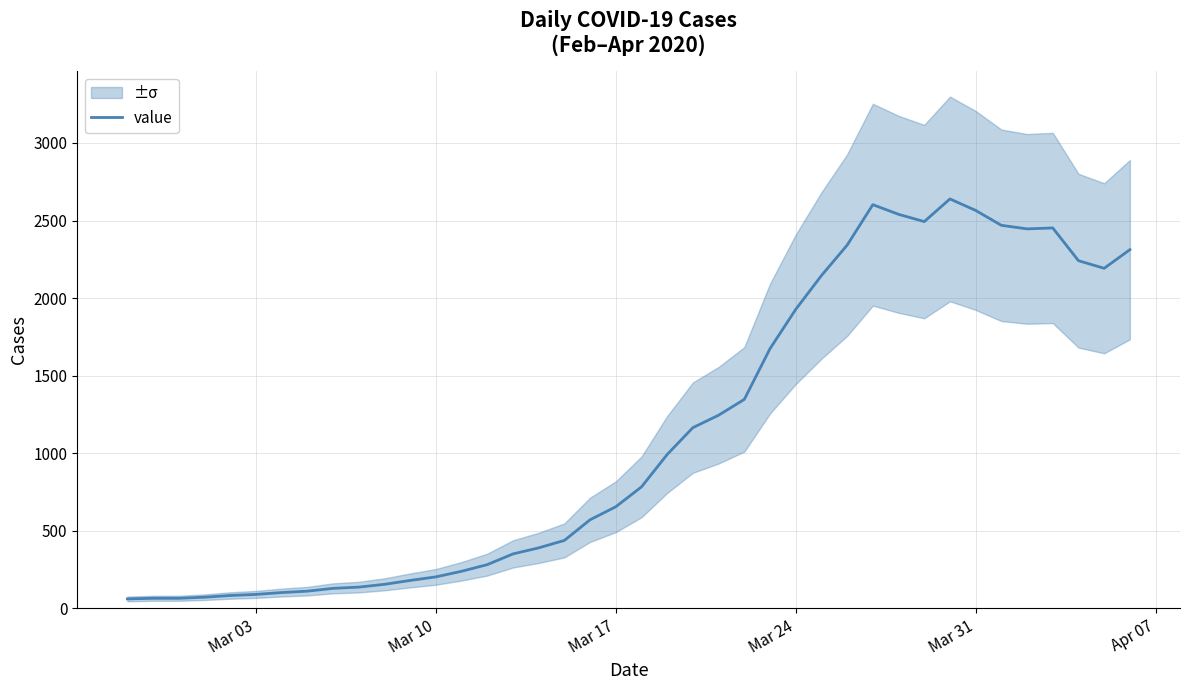

What is the maximum value for value?

2639